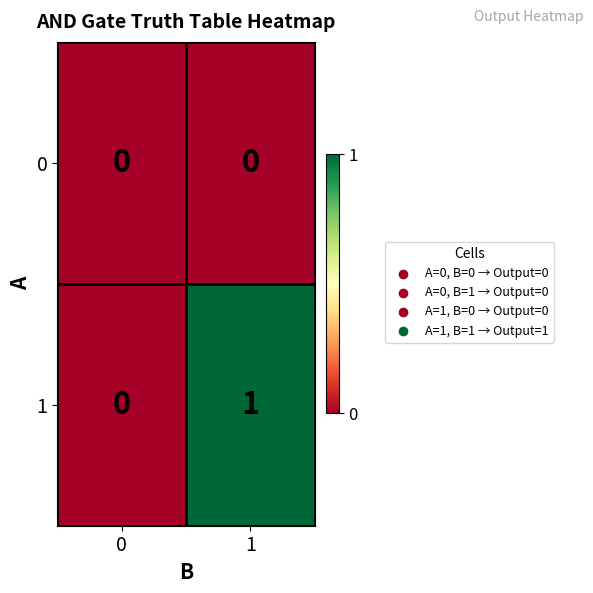

Which series has the largest range (max minus min)?

1